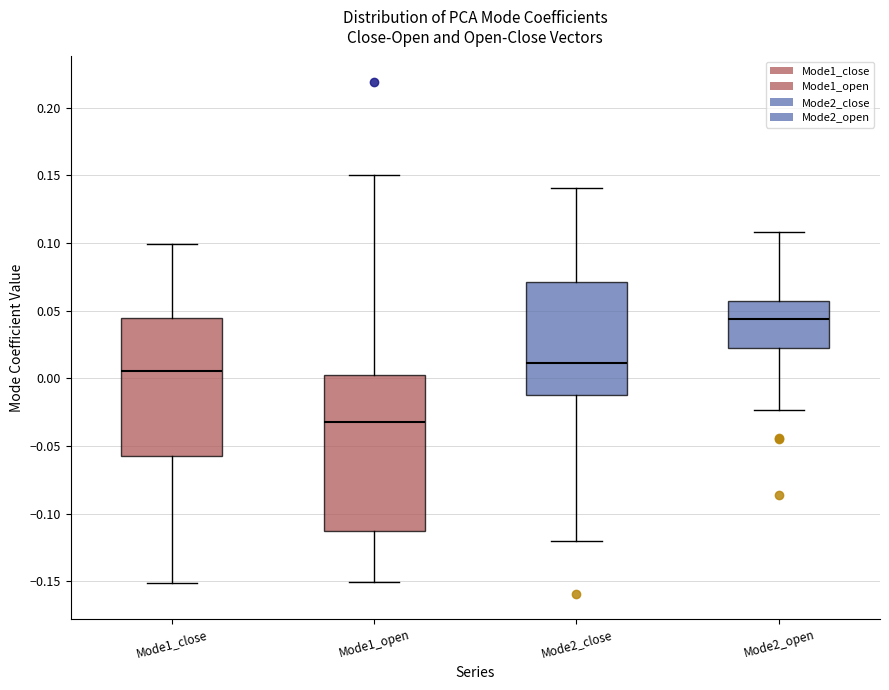

Comparing the boxes themselves (not the whiskers), which one is the tallest?

Mode1_open